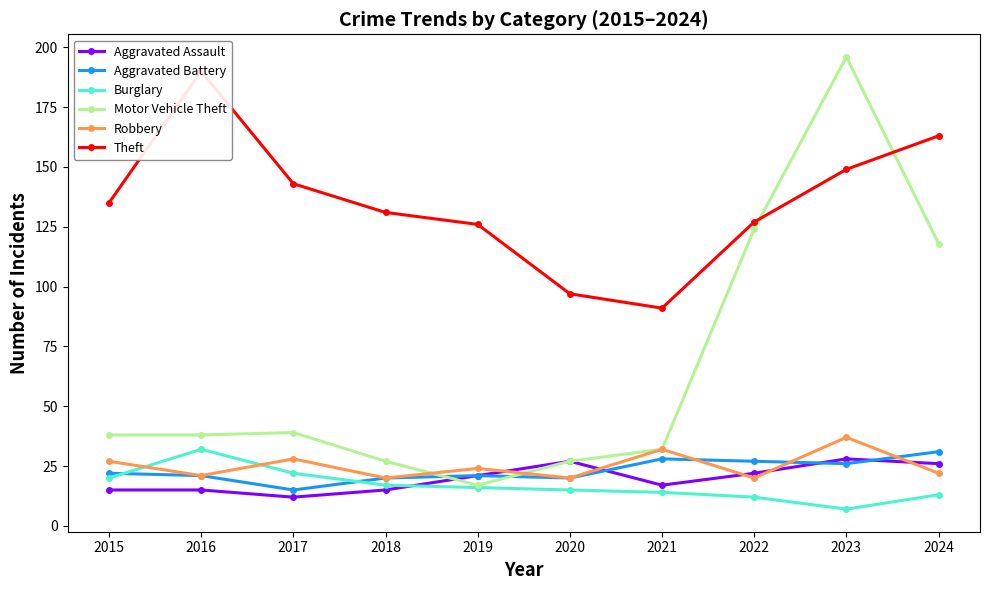

True or false: Theft and Burglary intersect in this chart.

False